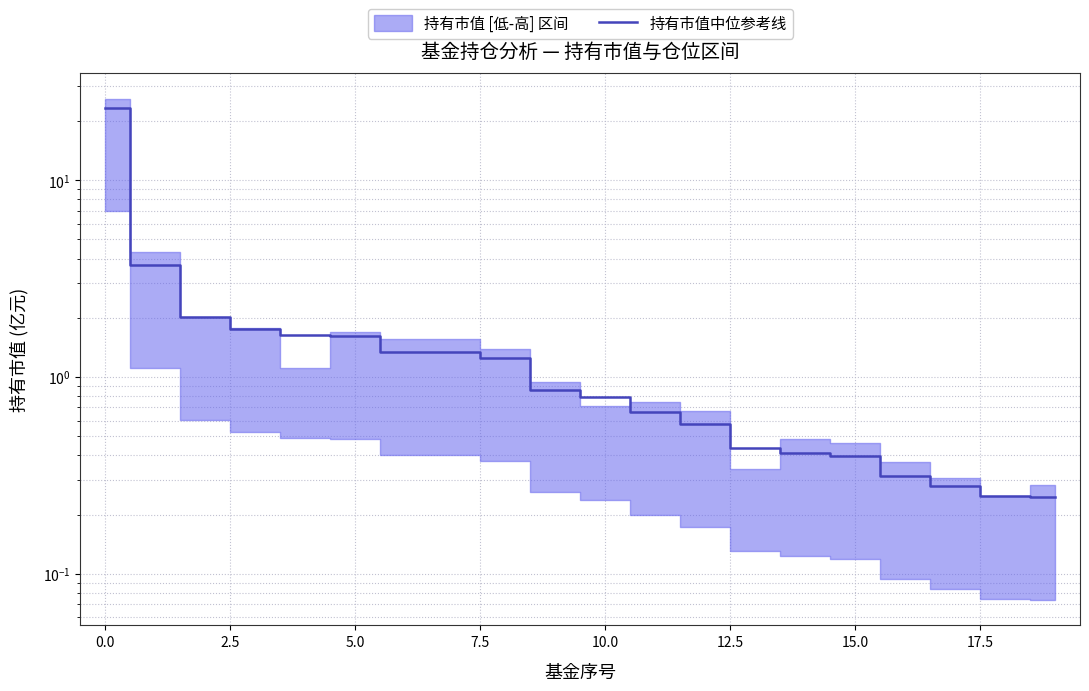

Between 15.0 and 2.5, which is larger?

2.5